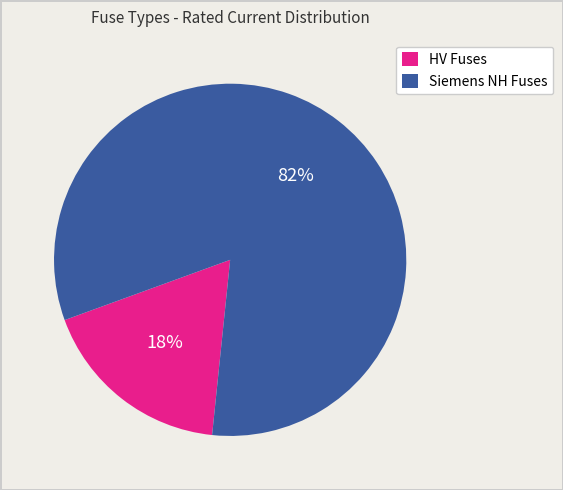

To the nearest percent, what is the difference between the largest and smallest slice percentages?

64%